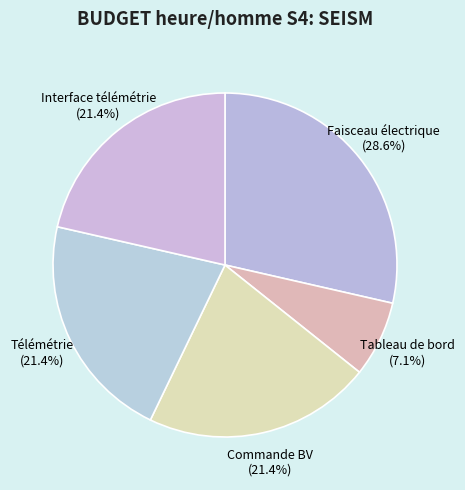

Which has a higher value, Commande BV or Faisceau électrique?

Faisceau électrique